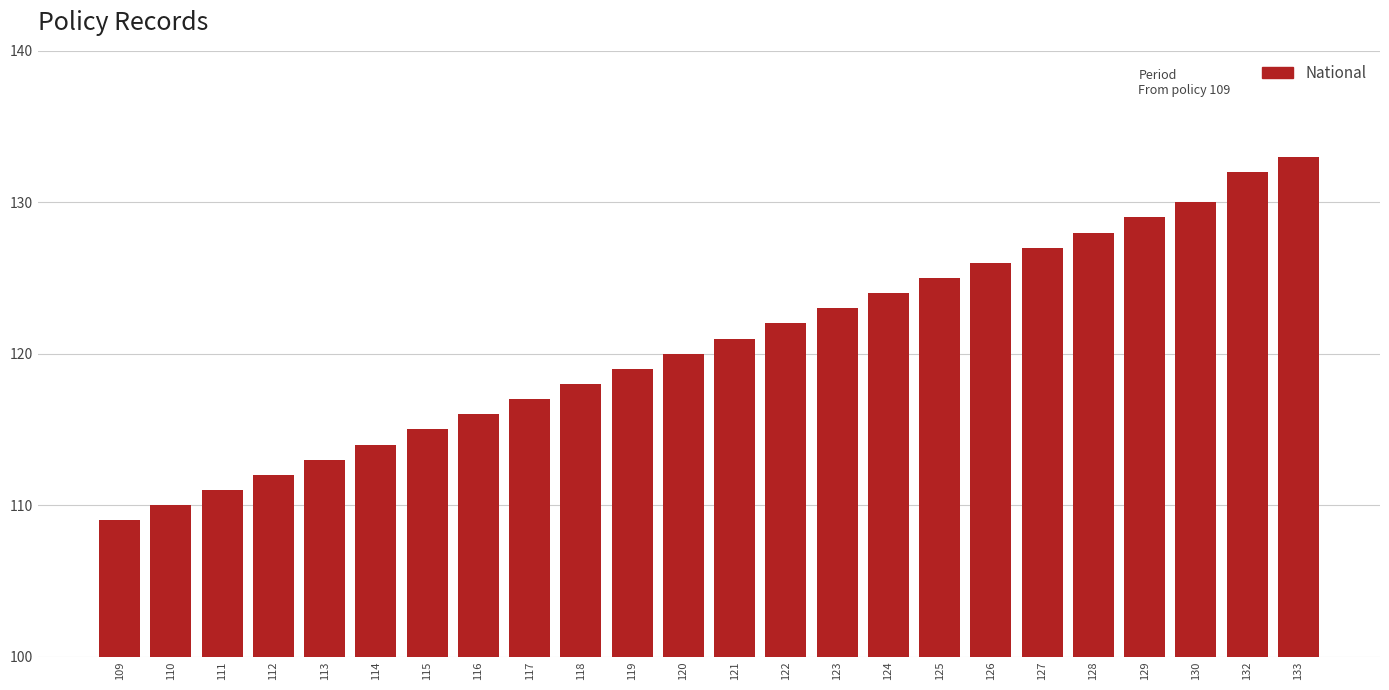

Reading right to left, transcribe all the data shown in this chart.

133=133	132=132	130=130	129=129	128=128	127=127	126=126	125=125	124=124	123=123	122=122	121=121	120=120	119=119	118=118	117=117	116=116	115=115	114=114	113=113	112=112	111=111	110=110	109=109